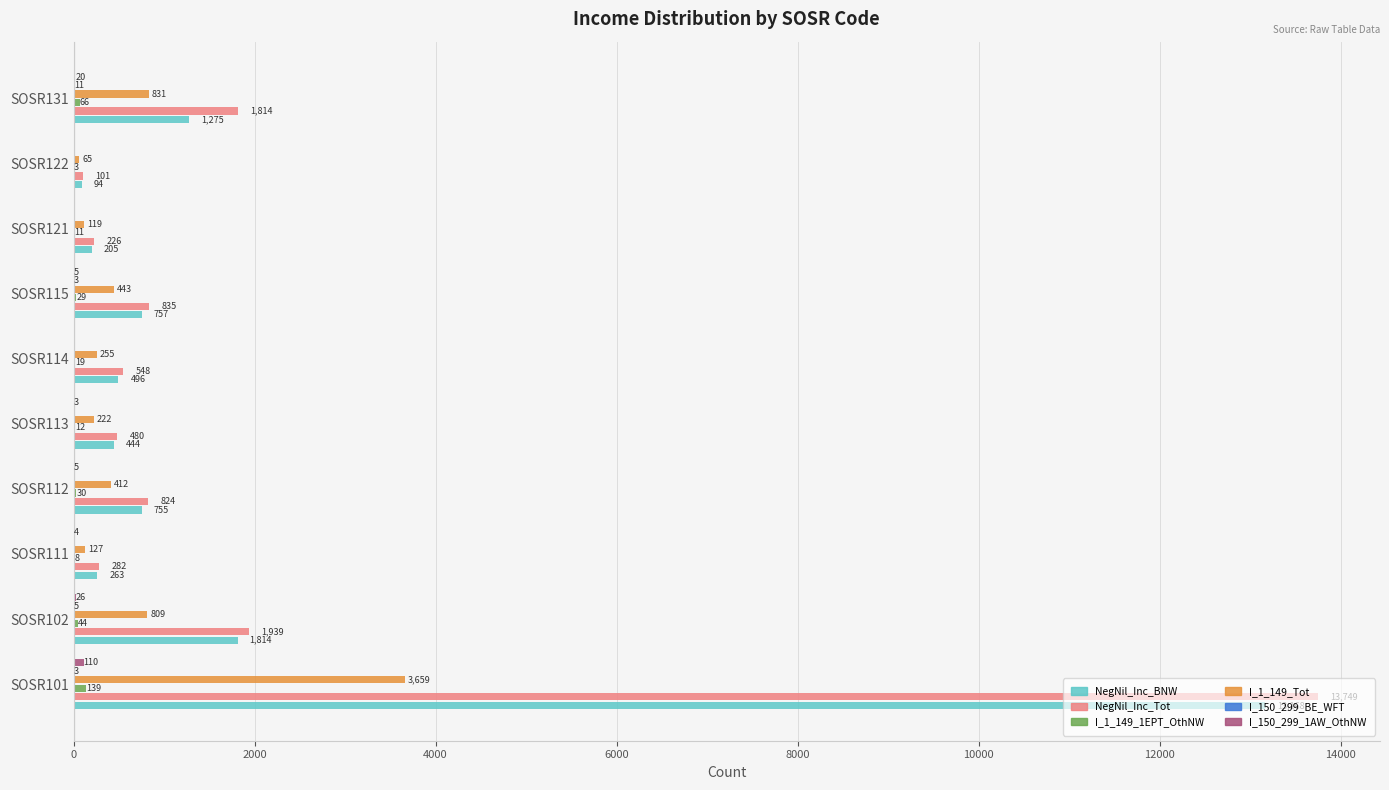

What is the sum of the NegNil_Inc_Tot values at SOSR122 and SOSR121?

327